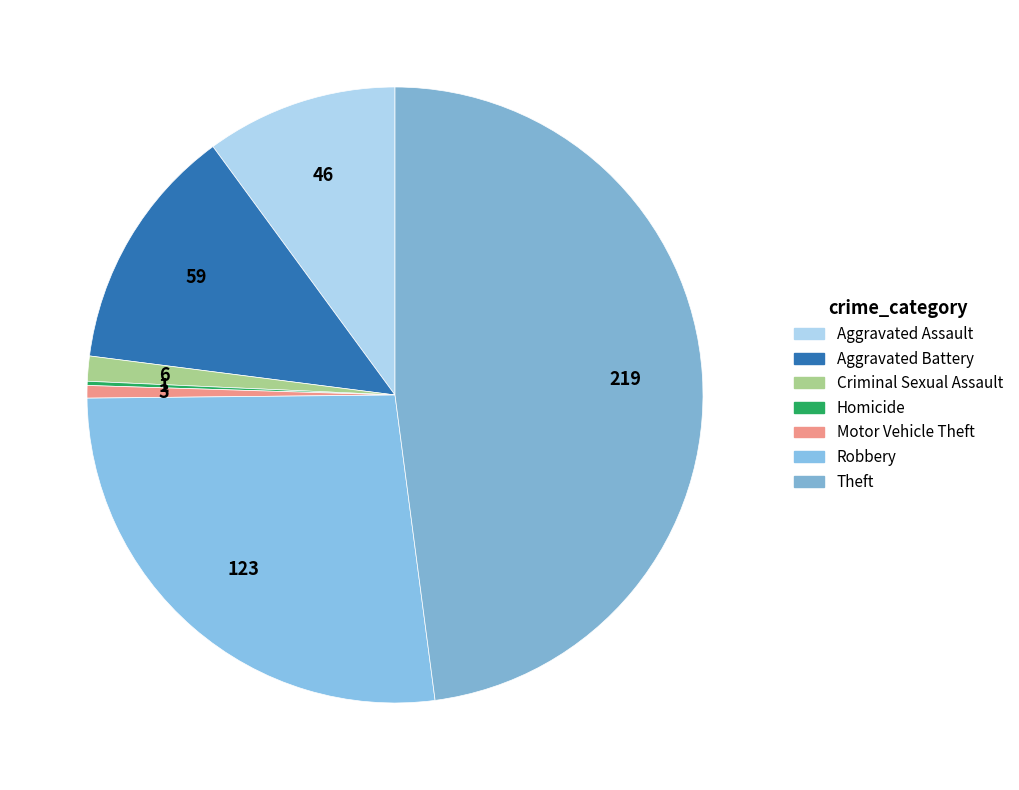

Combined, do Homicide and Motor Vehicle Theft account for over 50%?

No